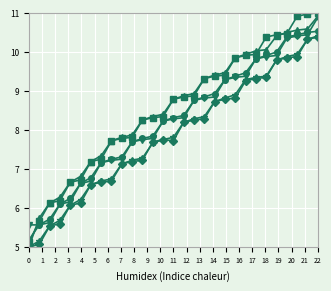

What is the smallest value displayed?

5.0